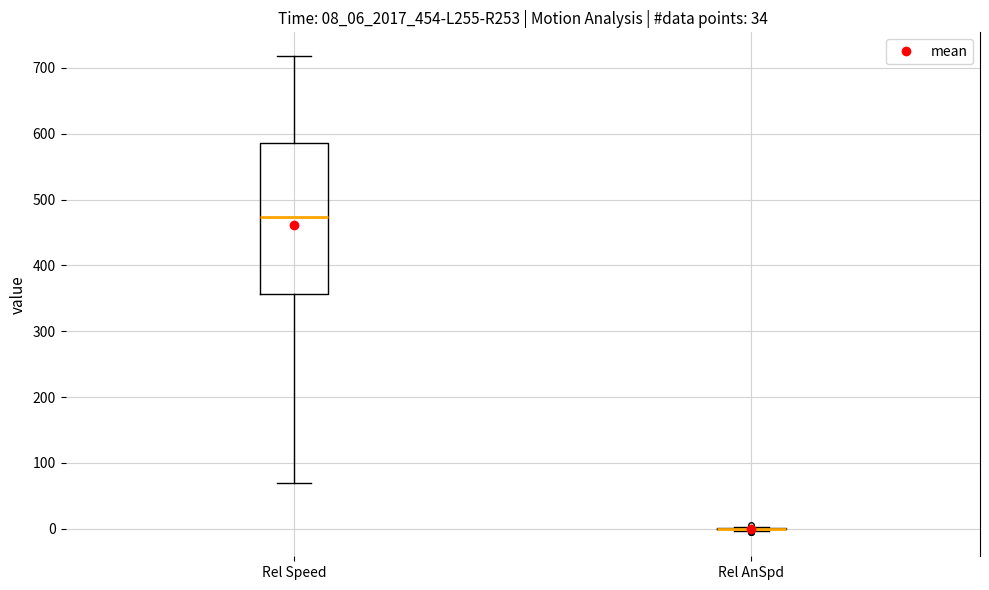

Reading left to right, read every box against the y-axis: the position of its median line, the range the box covers, and the ends of its whiskers. The values are not printed on the chart, so give them approximately, as read against the axis.

Rel Speed: median 470, box 360 to 590, whiskers 70 to 720
Rel AnSpd: box collapsed to a line at 0, whiskers 0 to 0